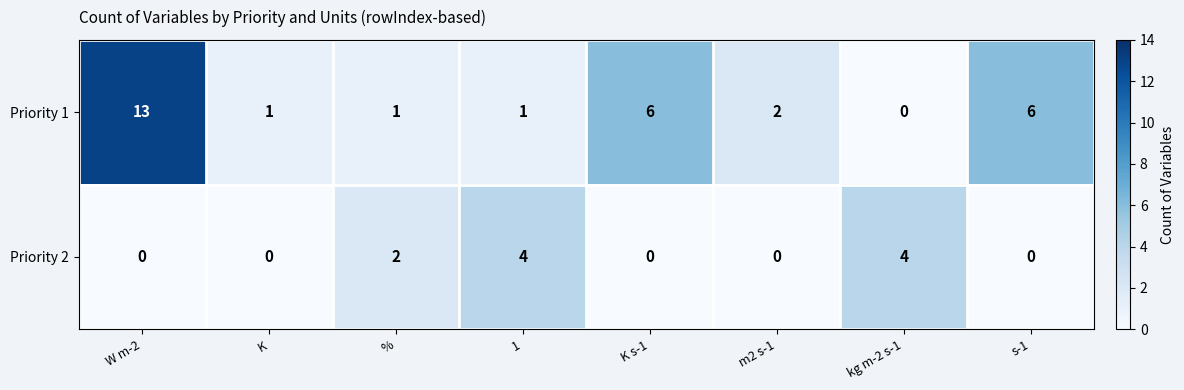

Rank the series by their maximum value, from lowest to highest.

Priority 2, Priority 1